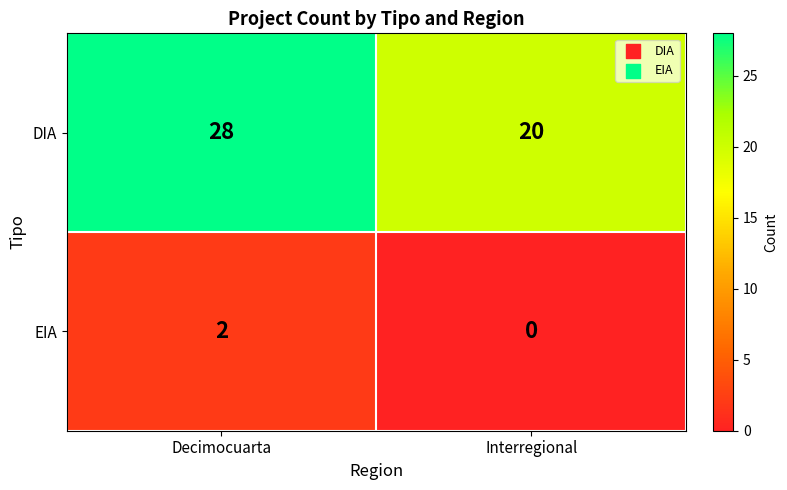

How many distinct data groups are displayed?

2